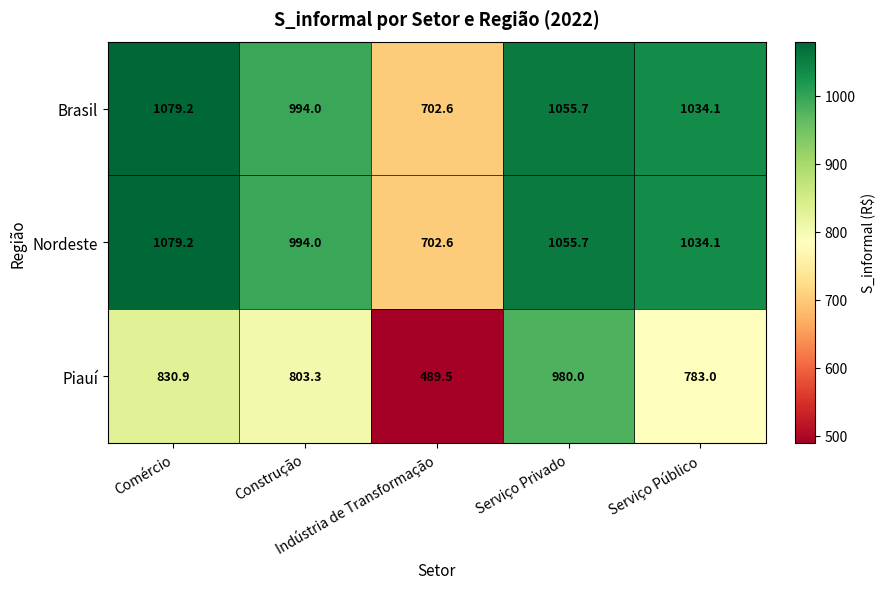

What is the maximum value for Brasil?

1079.2